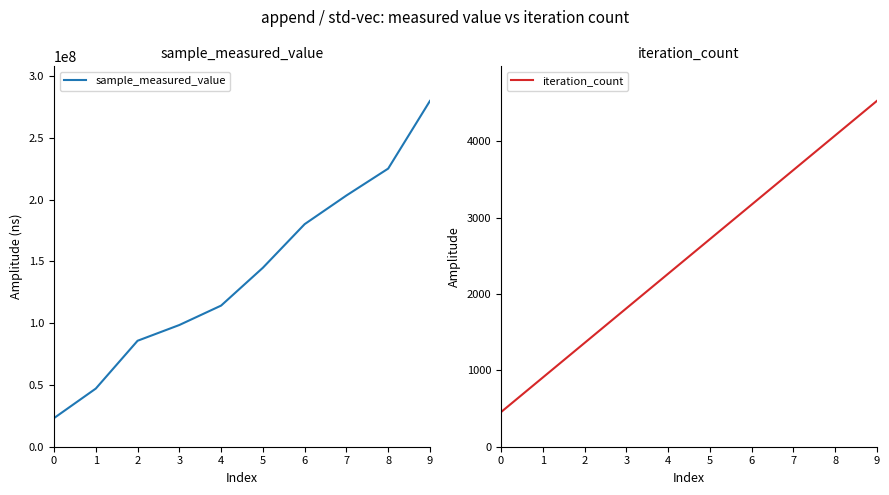

Rank the categories by sample_measured_value value from highest to lowest.

9, 8, 7, 6, 5, 4, 3, 2, 1, 0